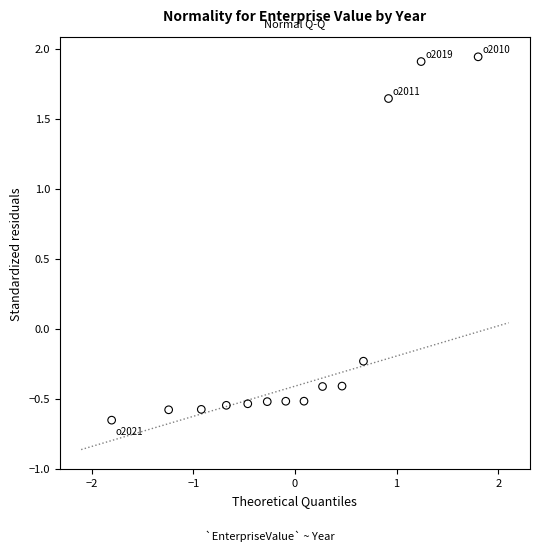

What is the range of Y values (max minus min)?

2.6